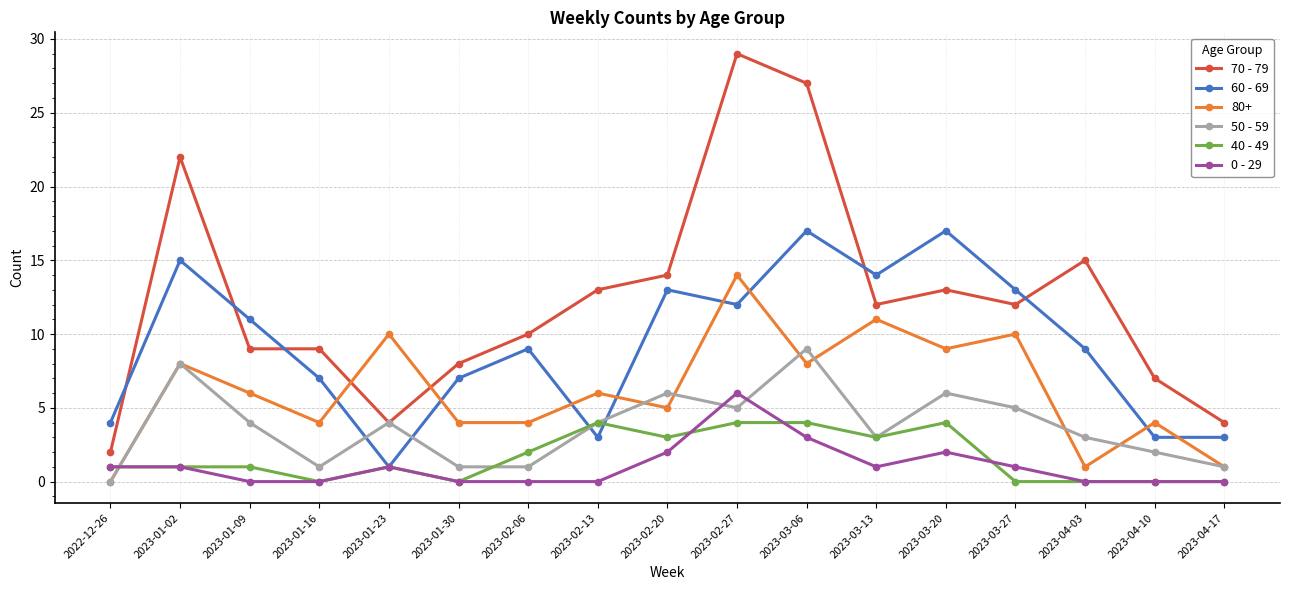

At which category does 60 - 69 reach its first local peak?

2023-01-02